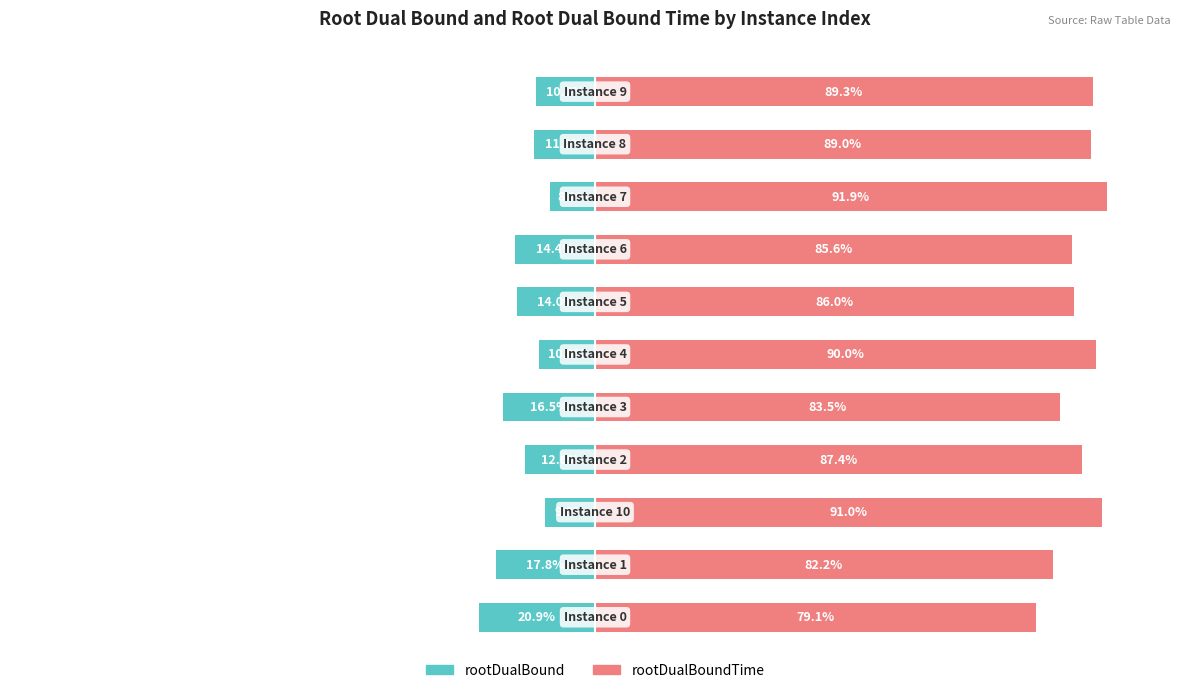

Rank the series at 10 from highest to lowest value.

rootDualBoundTime, rootDualBound